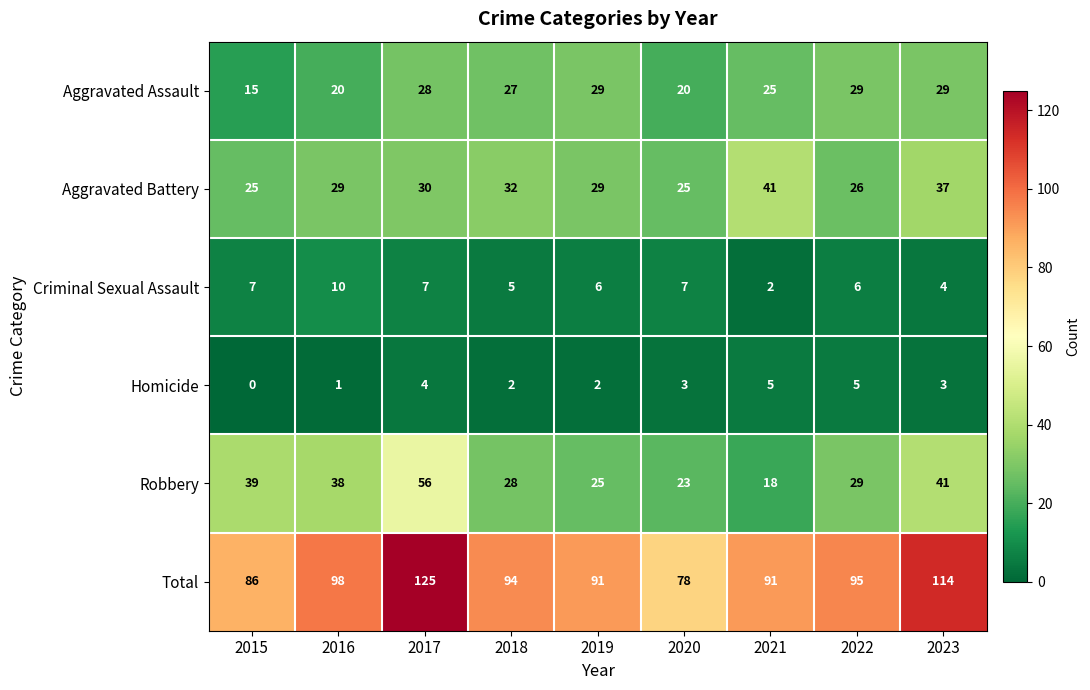

What is the spread (max minus min) of values at 2022?

90